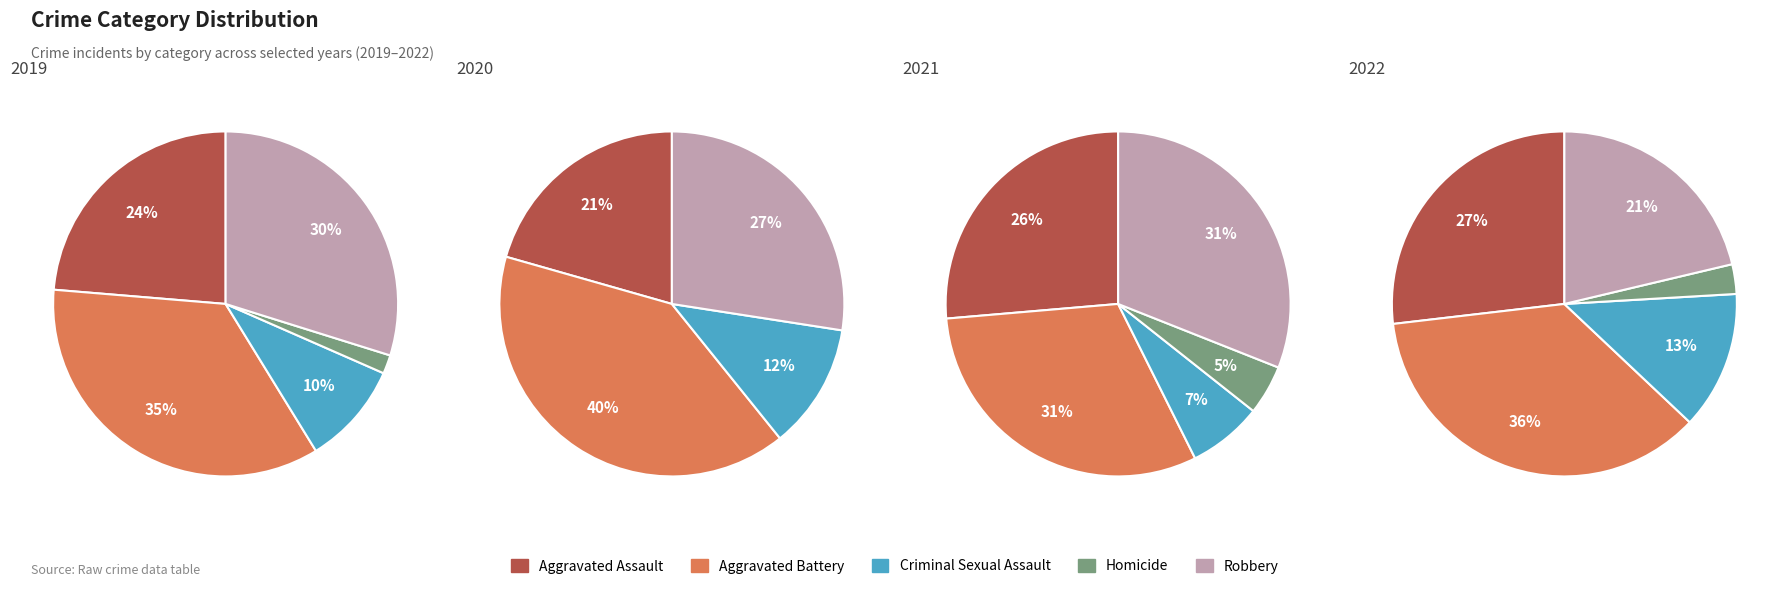

Which slice is the largest?

Aggravated Battery